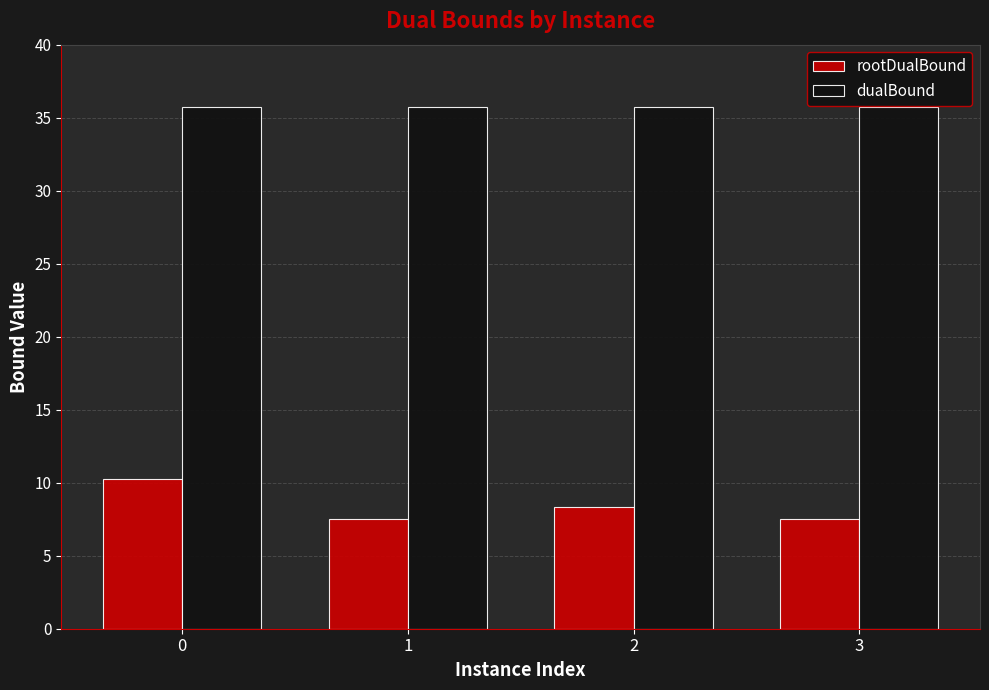

Is it true that rootDualBound equals 7.5 at 1?

True